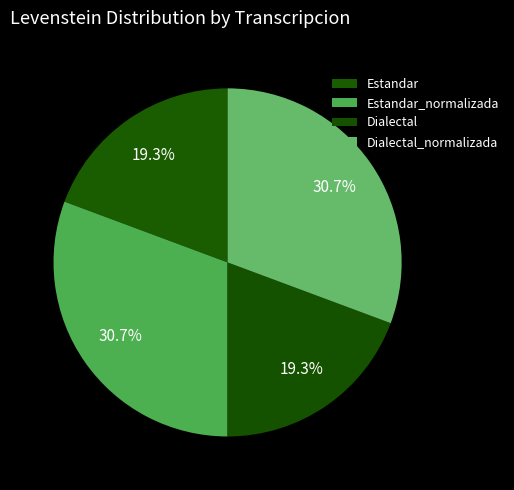

What is the ratio of the value at Estandar_normalizada to the value at Estandar?

1.6